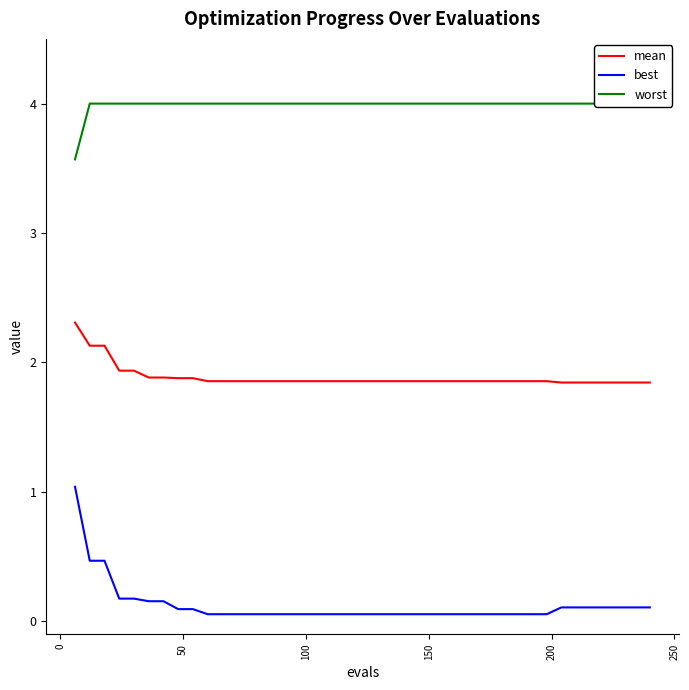

True or false: best and worst cross at least once.

False